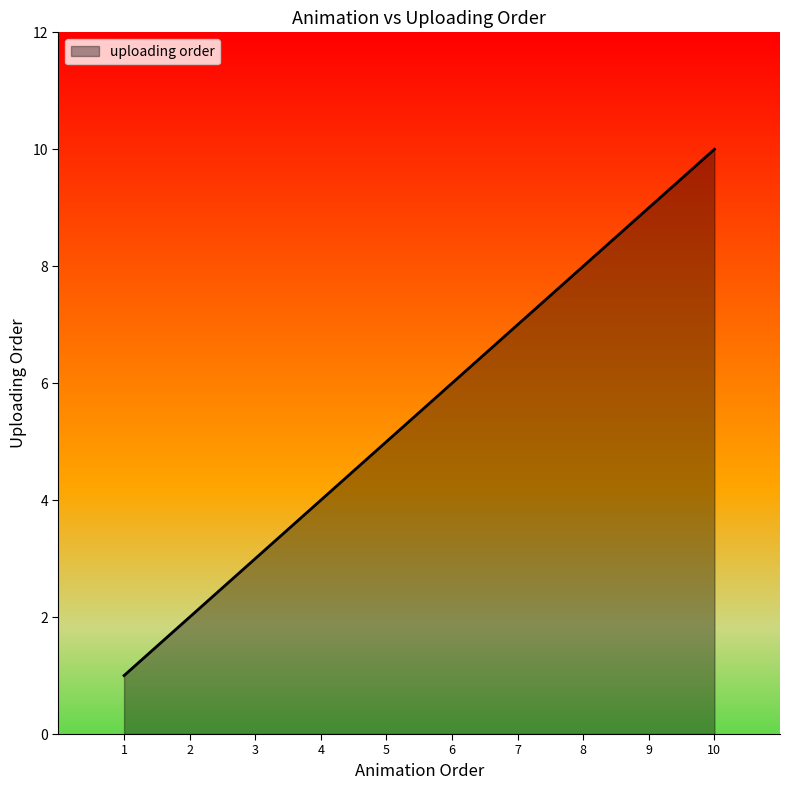

What is the minimum value shown in the chart?

1